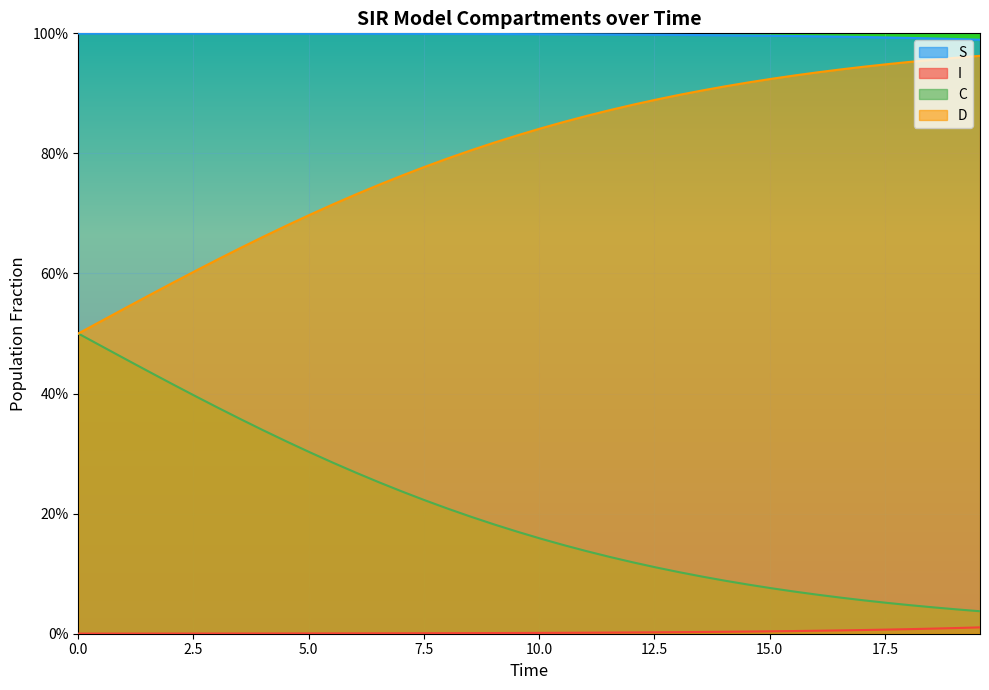

What is the value of the C point at the 14th from the left?

0.3